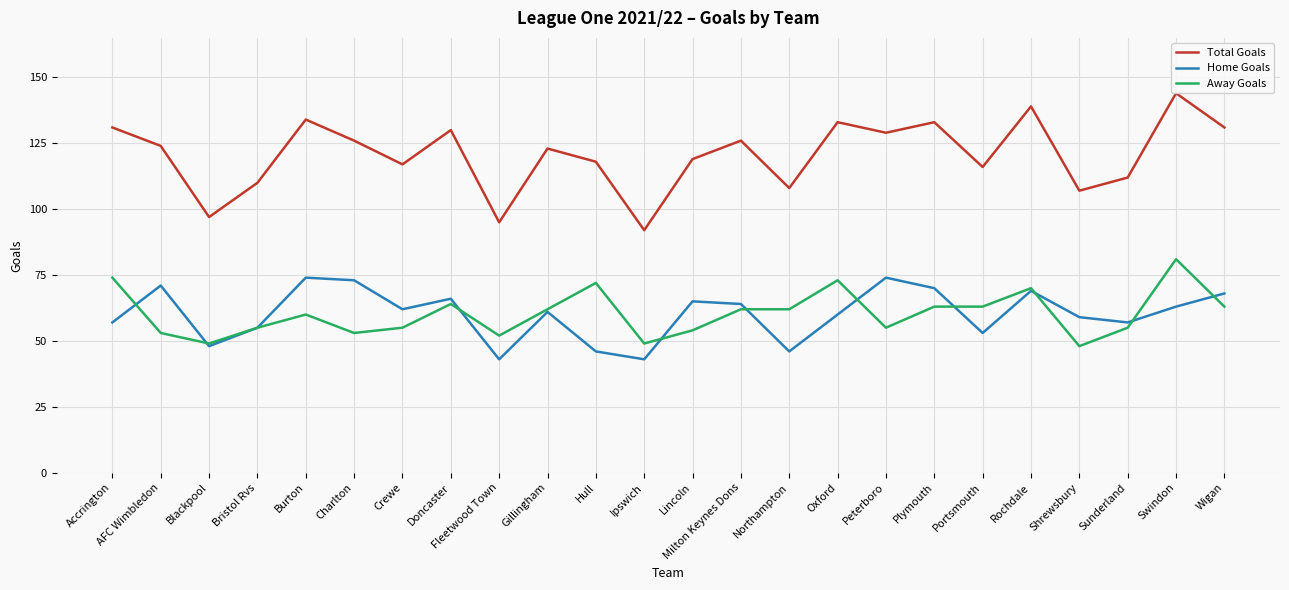

How many series are shown in this chart?

3